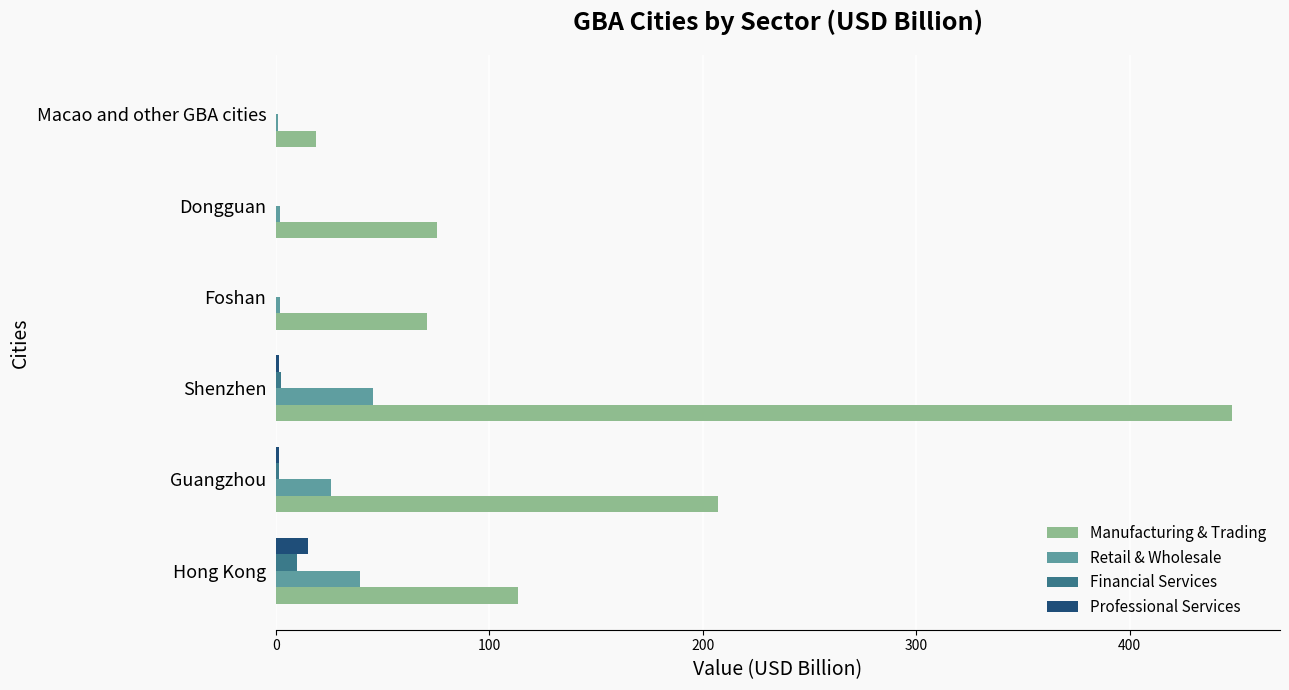

Which category has the highest value across all series?

Shenzhen